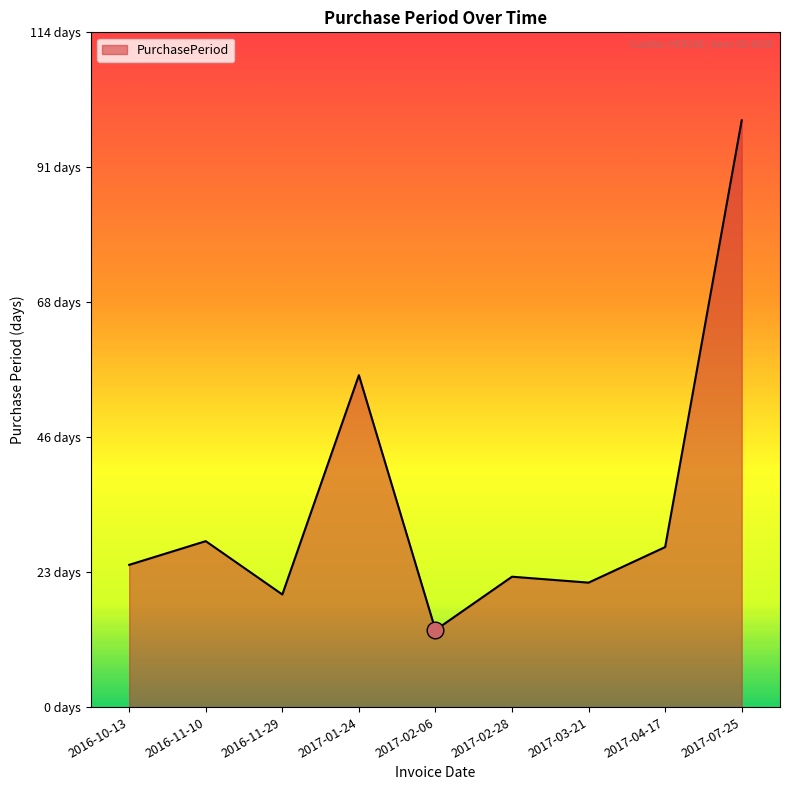

Approximately how many times larger is the value at 2017-04-17 compared to 2017-03-21?

1.3